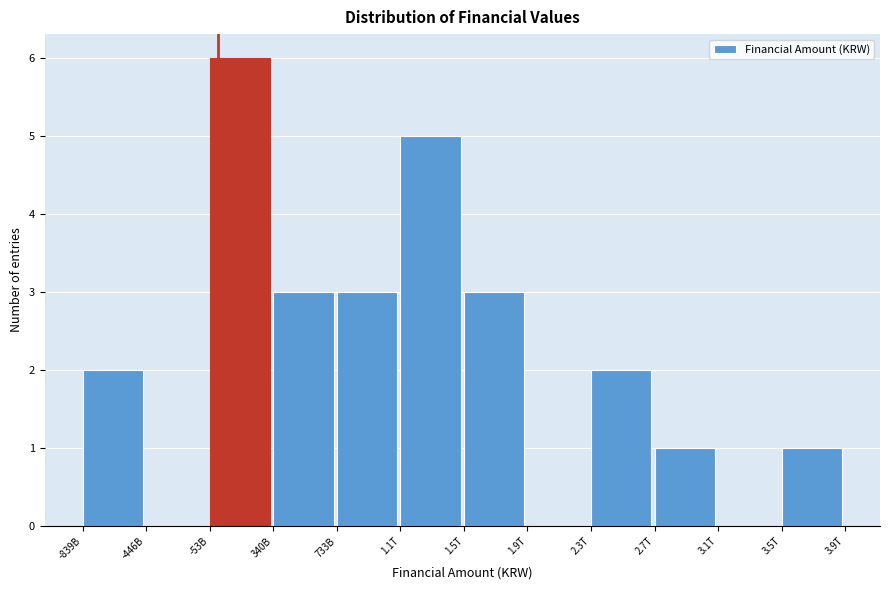

Reading left to right, list all the values displayed in this chart.

-839B=2	-446B=0	-53B=6	340B=3	733B=3	1.1T=5	1.5T=3	1.9T=0	2.3T=2	2.7T=1	3.1T=0	3.5T=1